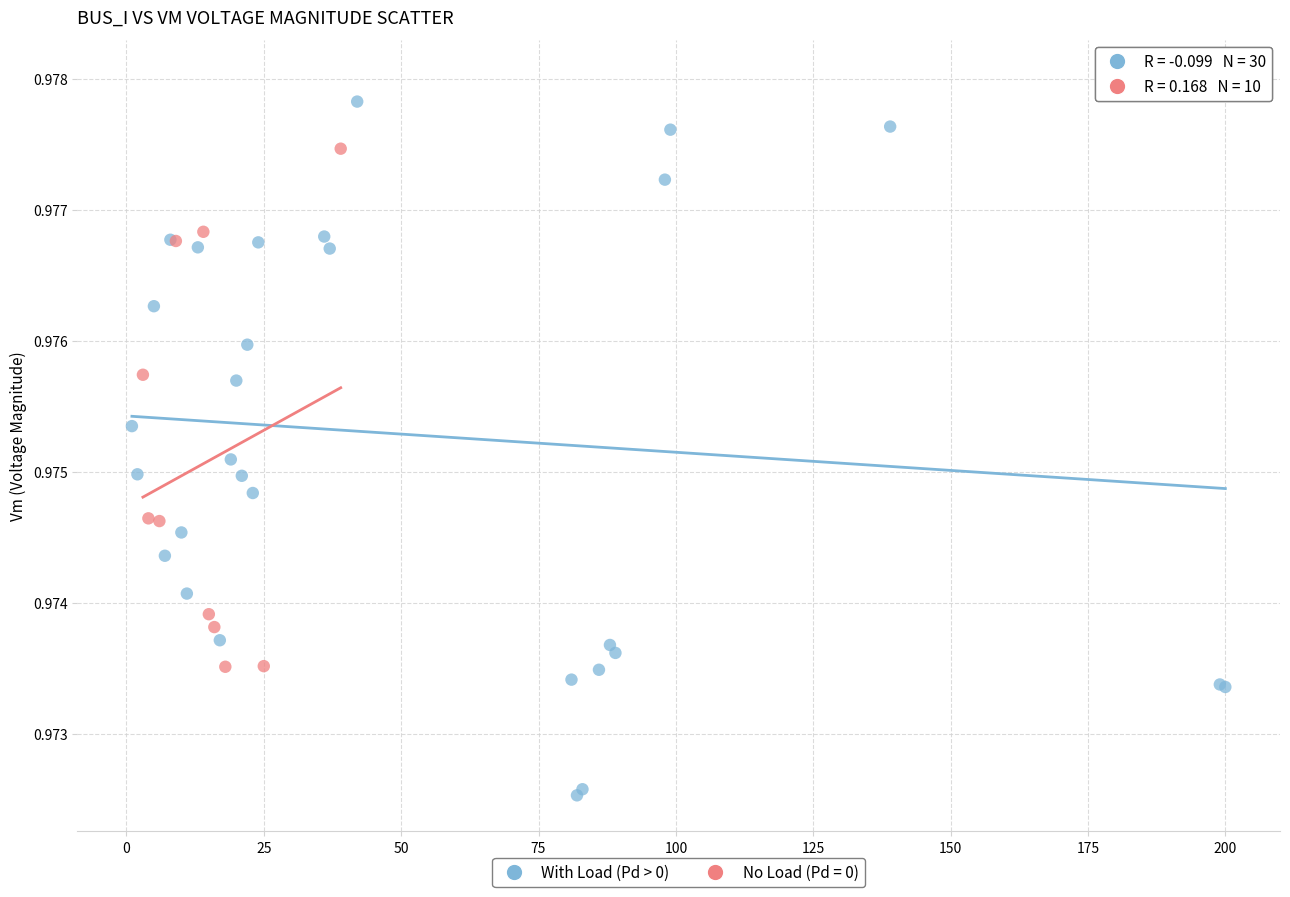

Which series reaches the minimum Y coordinate?

With Load (Pd > 0)